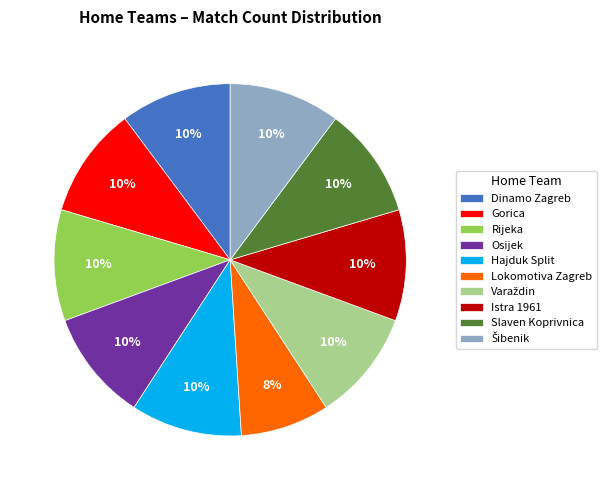

True or false: Dinamo Zagreb accounts for 24% of the total.

False